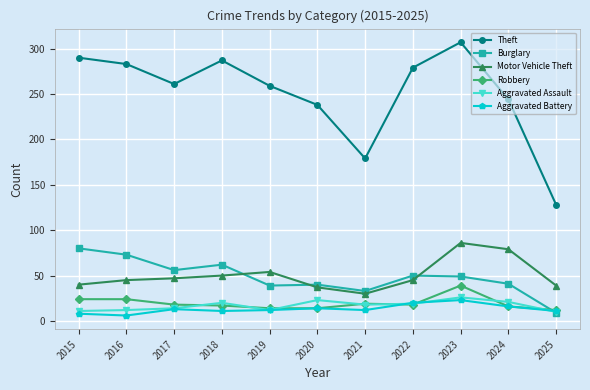

The Aggravated Battery series shows 31 at 2022. True or false?

False